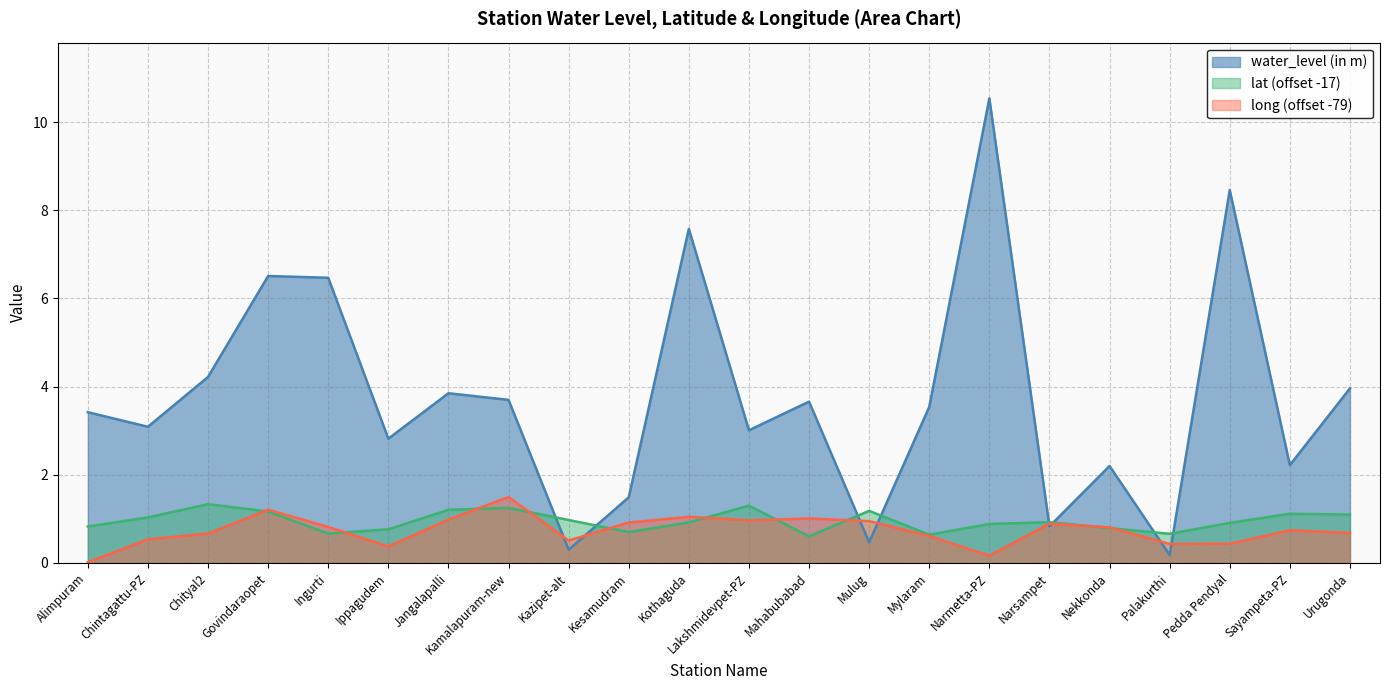

Which label corresponds to the smallest value in the chart?

Alimpuram